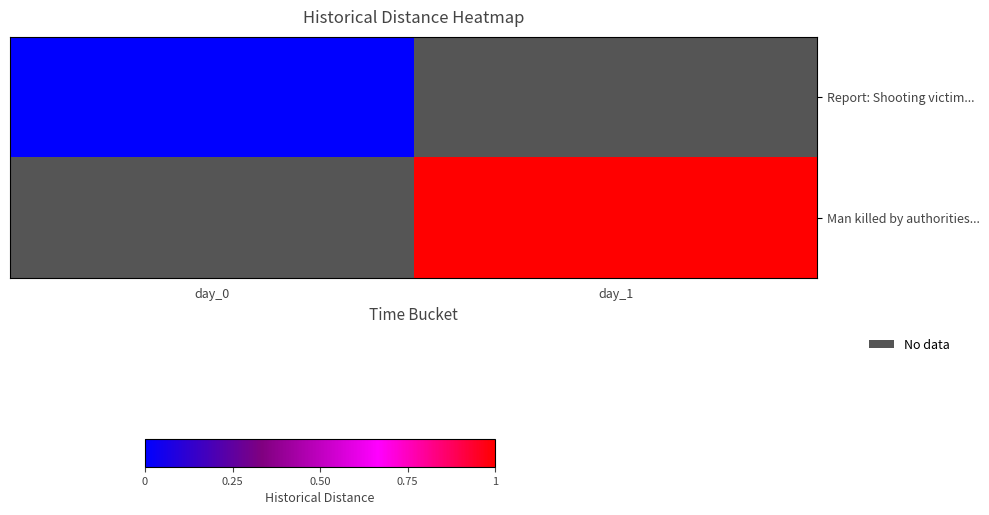

Rank the series by their average value, from lowest to highest.

Report: Shooting victim..., Man killed by authorities...